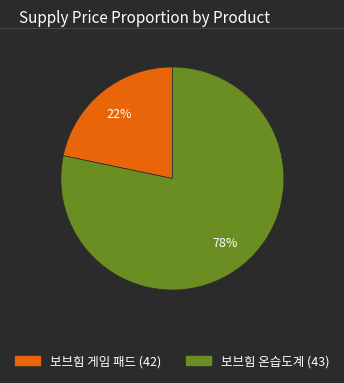

The 보브힘 게임 패드 (42) slice represents 32% of the pie. True or false?

False